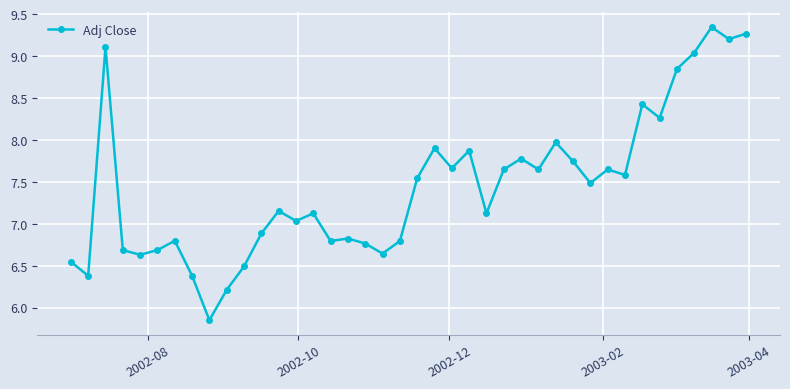

What is the difference between the maximum and minimum values?

3.5